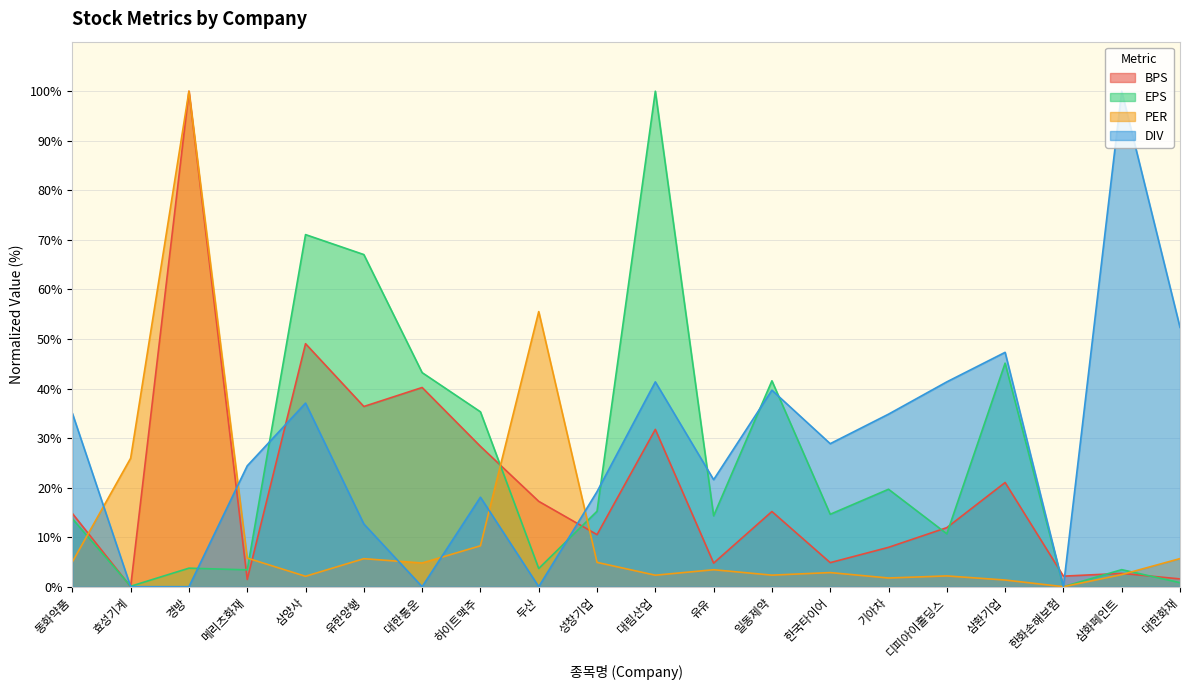

Reading right to left, what are all the values shown in this chart?

BPS: 1.6	2.7	2.1	21.0	11.9	7.9	4.9	15.2	4.8	31.8	10.5	17.2	28.3	40.2	36.4	49.0	1.4	100.0	0.0	14.8
PER: 5.7	2.4	0.0	1.3	2.2	1.8	2.9	2.3	3.4	2.3	4.9	55.5	8.3	4.8	5.7	2.1	5.8	100.0	25.9	5.0
EPS: 0.8	3.4	0.0	45.1	10.7	19.7	14.6	41.6	14.3	100.0	15.2	3.7	35.3	43.2	67.0	71.1	3.4	3.7	0.1	13.7
DIV: 52.3	100.0	0.0	47.3	41.3	34.8	28.9	39.7	21.6	41.3	19.2	0.0	18.1	0.0	12.7	37.1	24.4	0.0	0.0	35.0